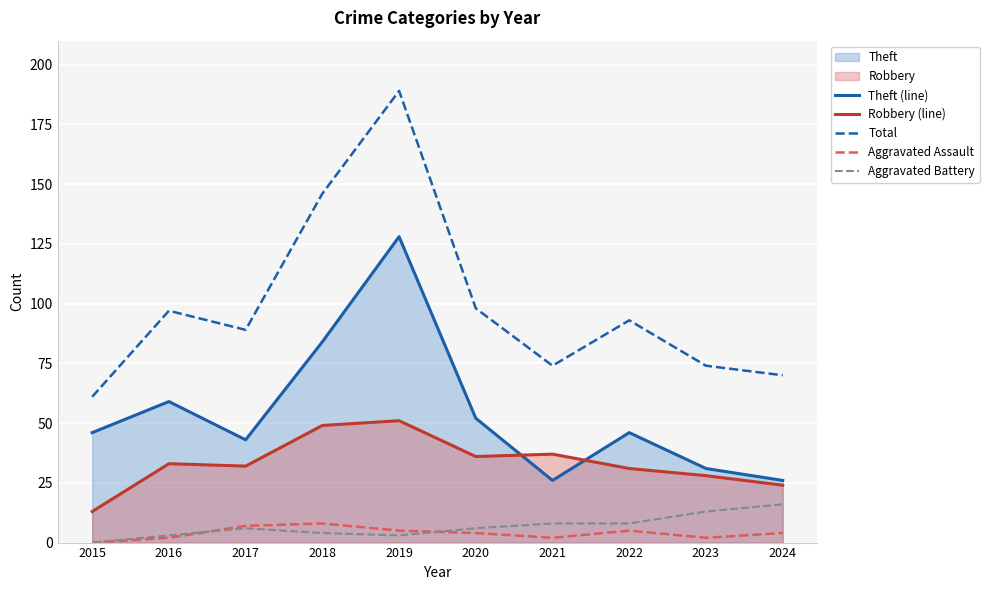

How many interior local peaks does the Total series have?

3